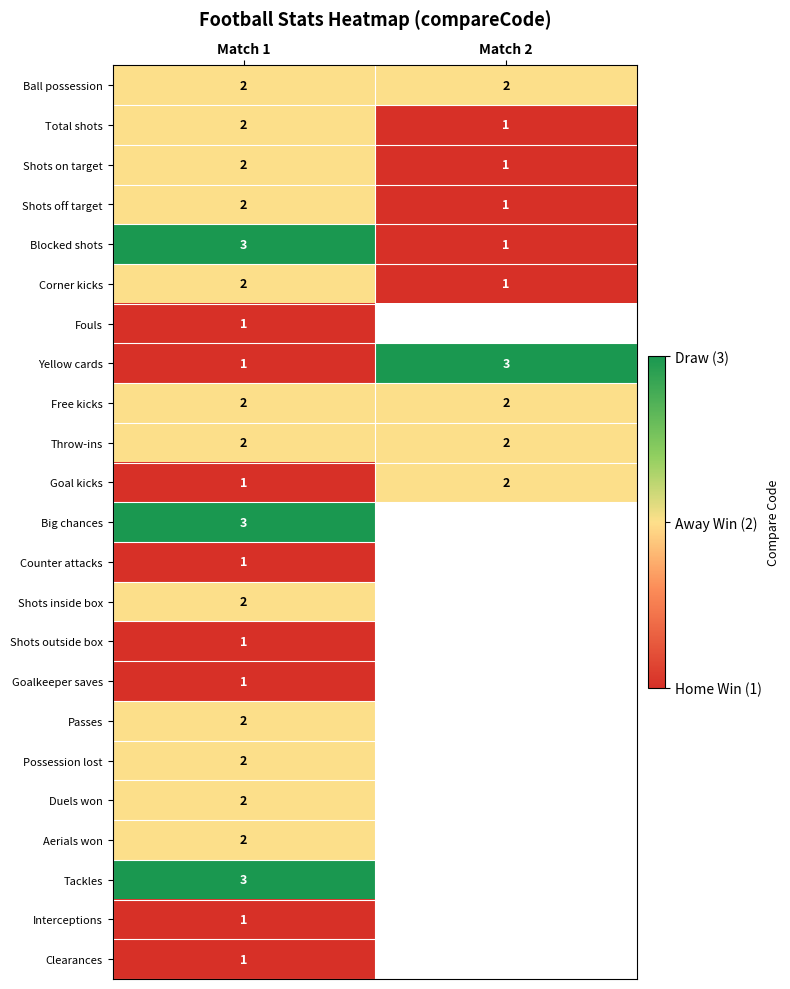

Is the value of Corner kicks at Match 1 greater than the value of Shots on target at Match 2?

Yes